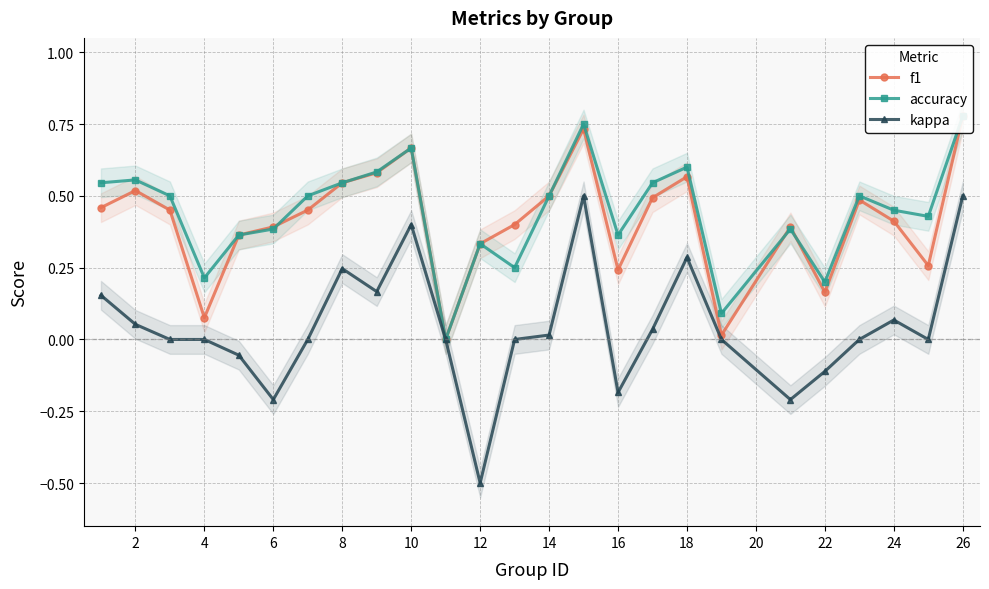

Is it true that kappa equals -0.0 at 16?

False